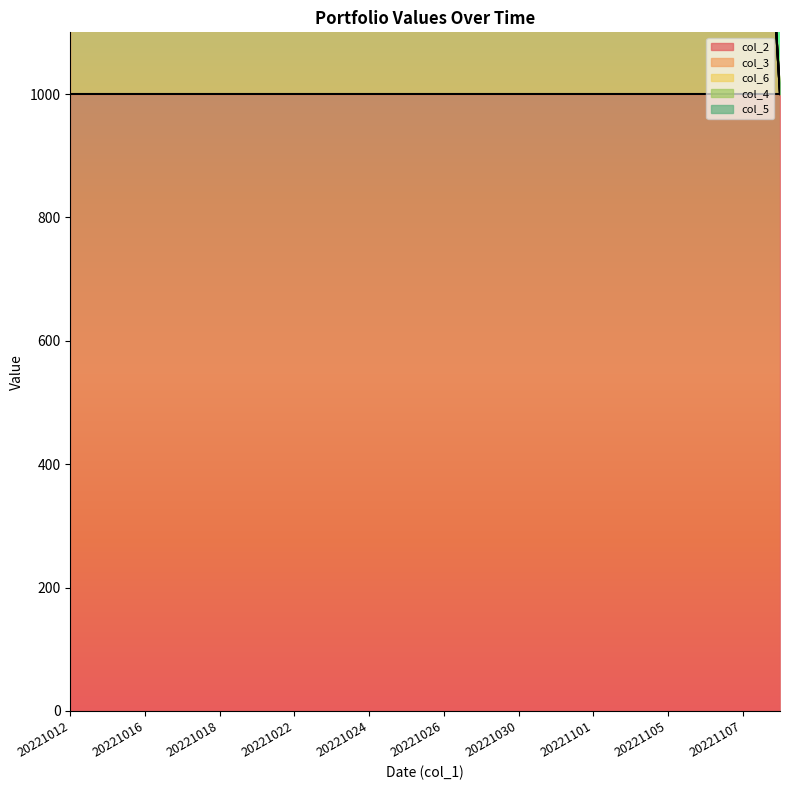

Reading left to right, extract all data points from this chart.

col_2: 1000	1000	1000	1000	1000	1000	1000	1000	1000	1000	1000	1000	1000	1000	1000	1000	1000	1000	1000	1000
col_3: 1000	1000	1000	1000	1000	1000	1000	1000	1000	1000	1000	1000	1000	1000	1000	1000	1000	1000	1000	0
col_6: 0	0	0	0	0	0	0	0	0	0	0	0	0	0	0	0	0	0	0	0
col_4: 0	0	0	0	0	0	0	0	0	0	0	0	0	0	0	0	0	0	0	0
col_5: 0	0	0	0	0	0	0	0	0	0	0	0	0	0	0	0	0	0	0	0